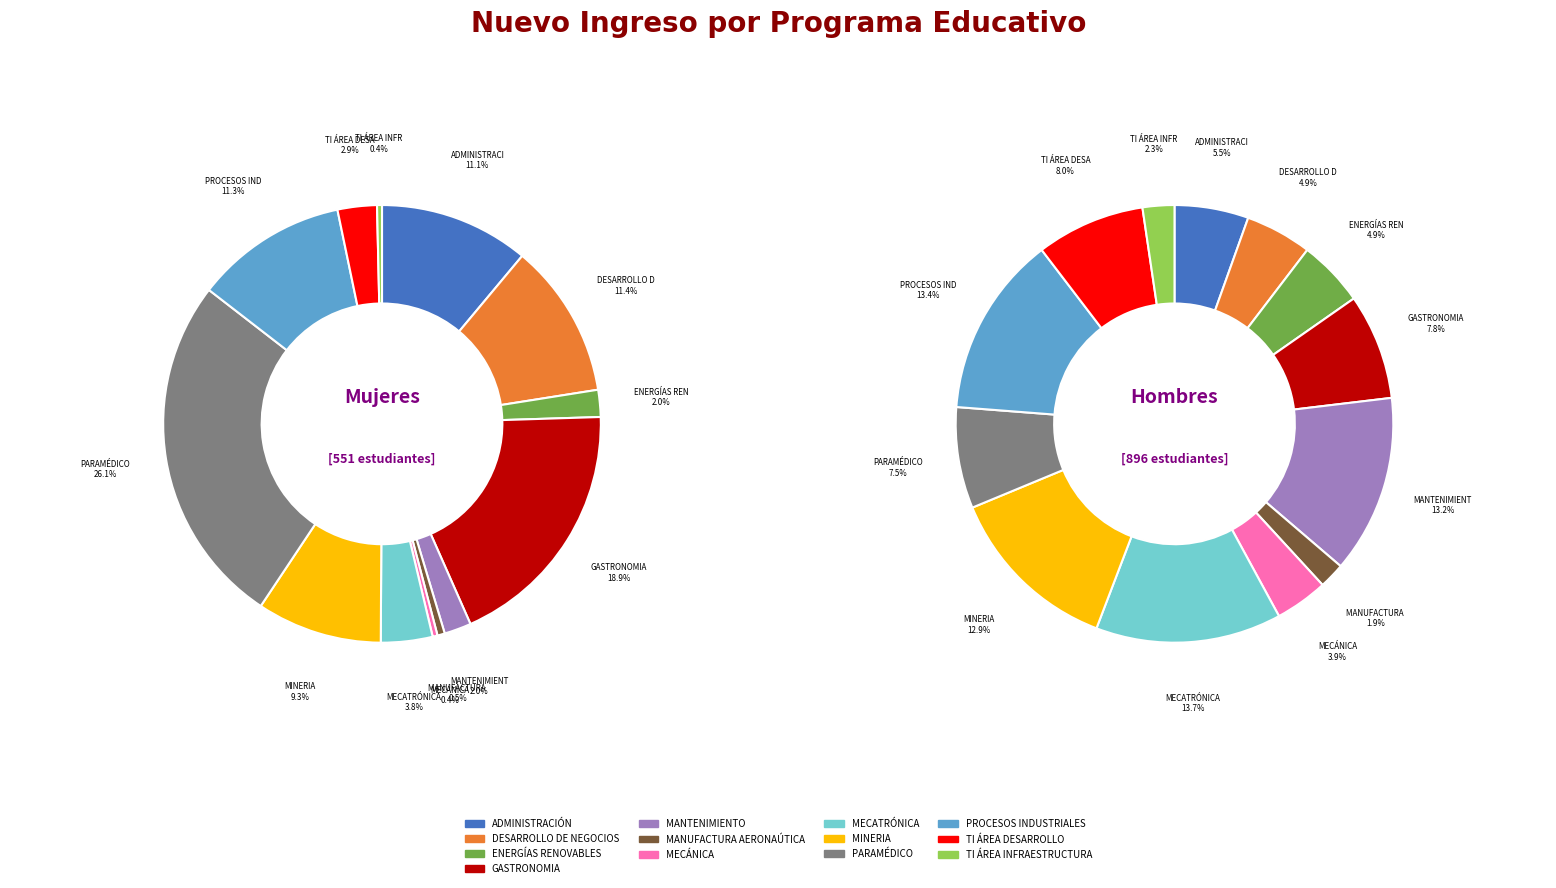

Count the number of slices in the pie.

13